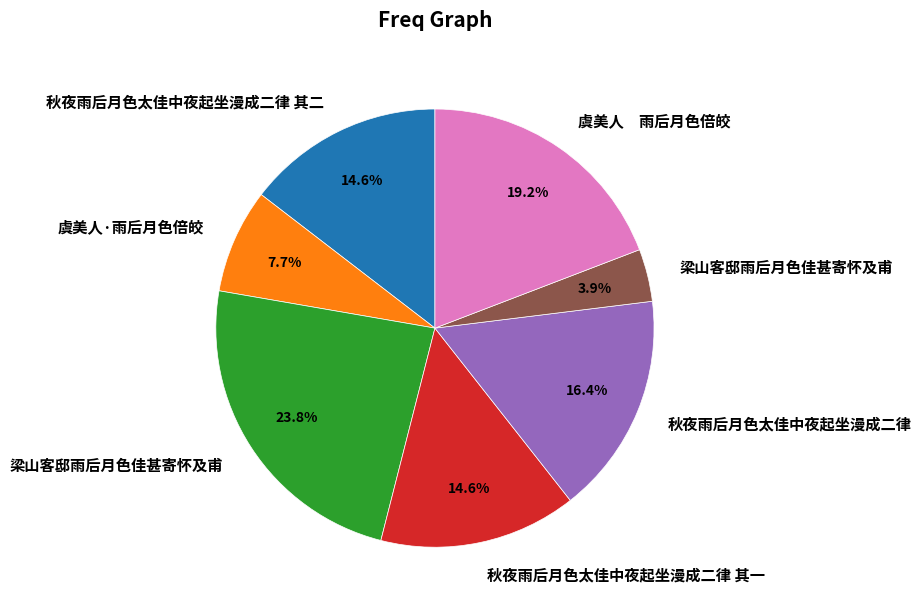

Does any single category account for the majority?

No